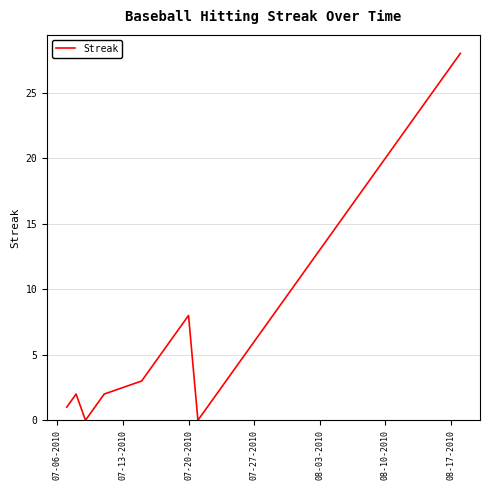

What is the average value?

11